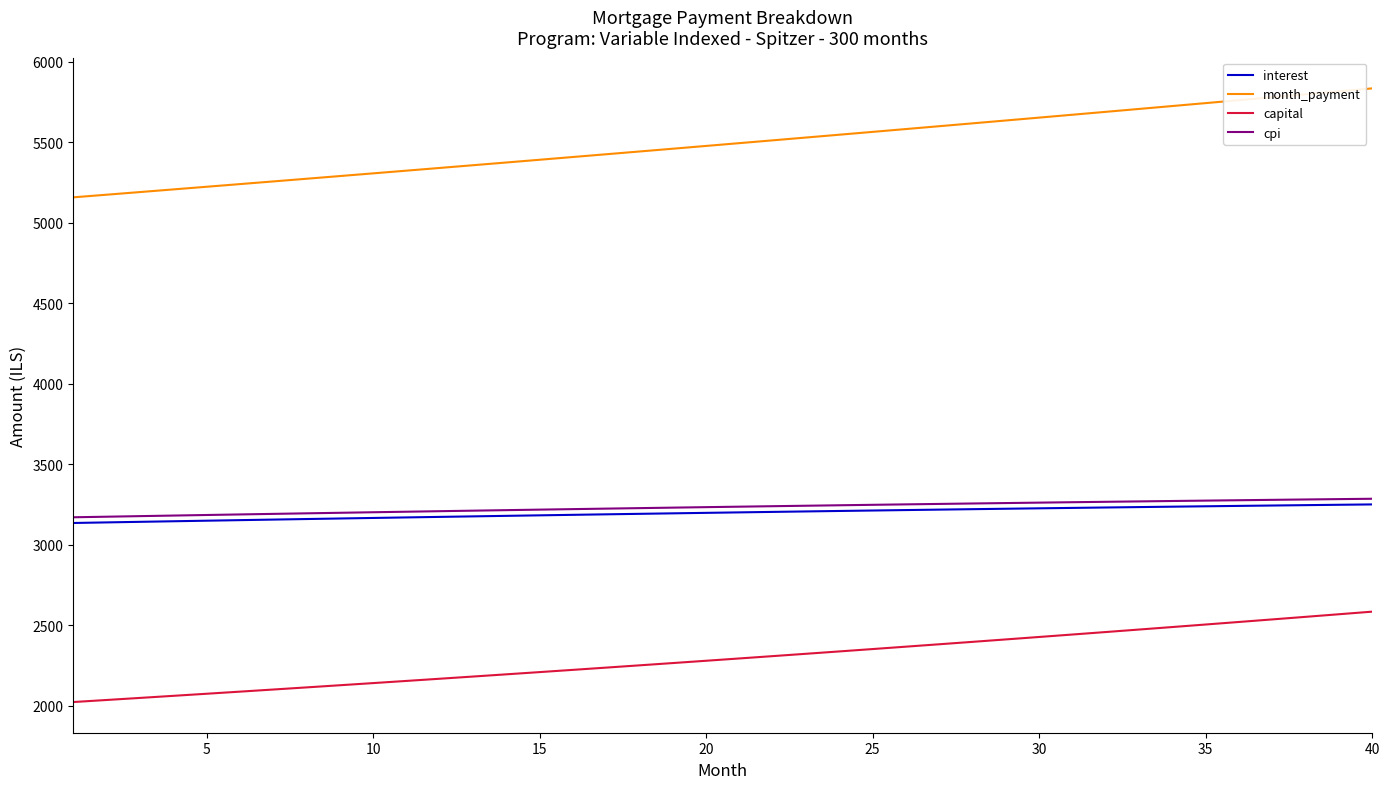

Which series has the largest range (max minus min)?

month_payment